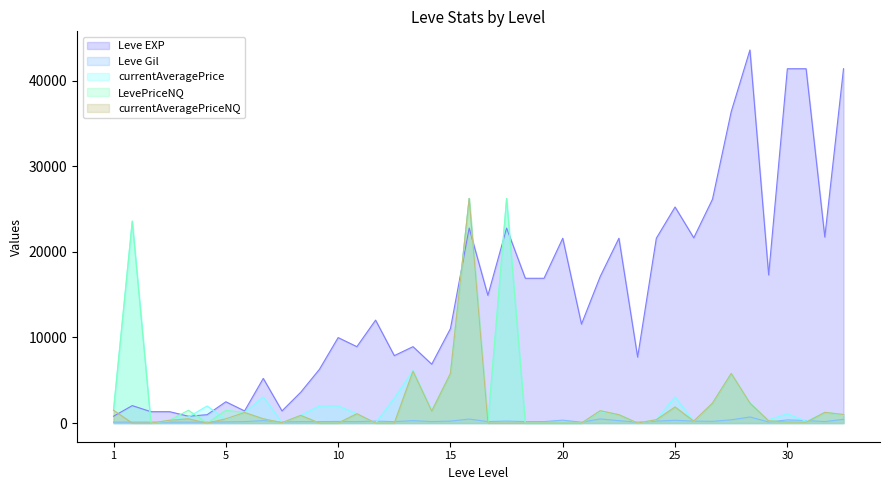

Which series has the largest total across all categories?

Leve EXP